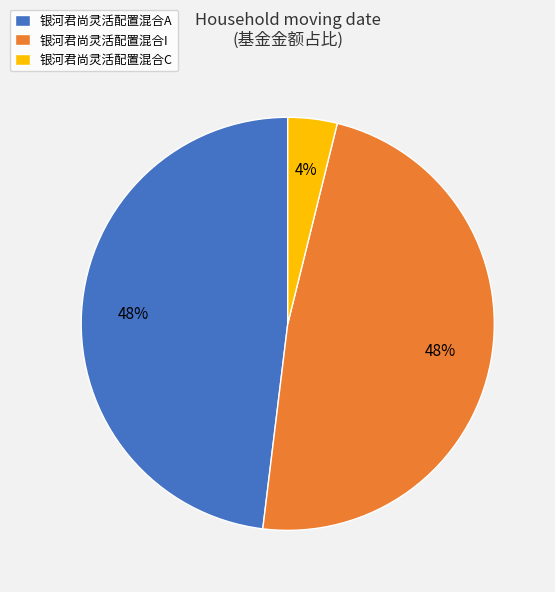

Does any single category account for the majority?

No